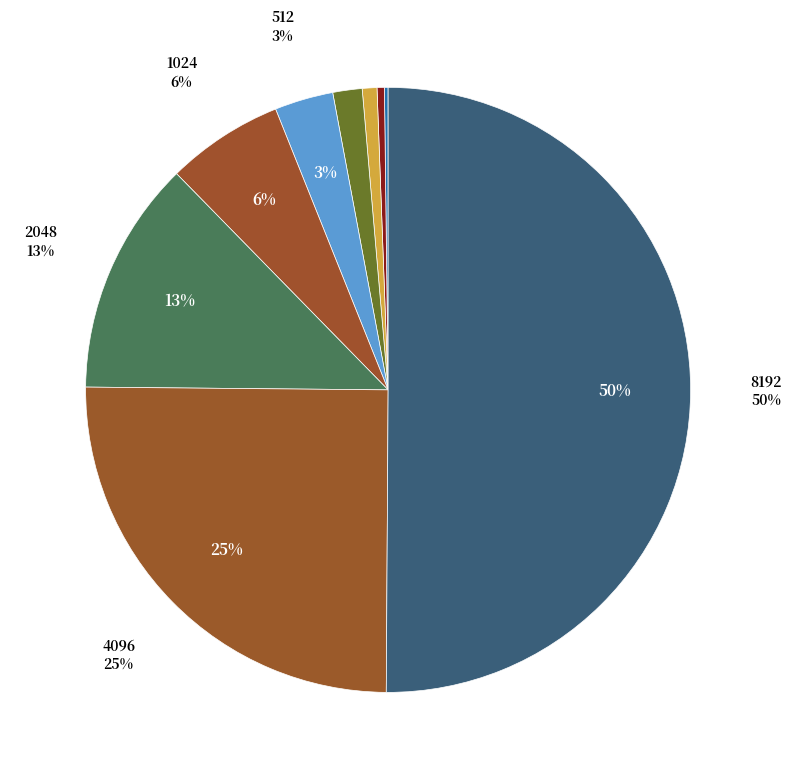

How many segments does this pie chart have?

9